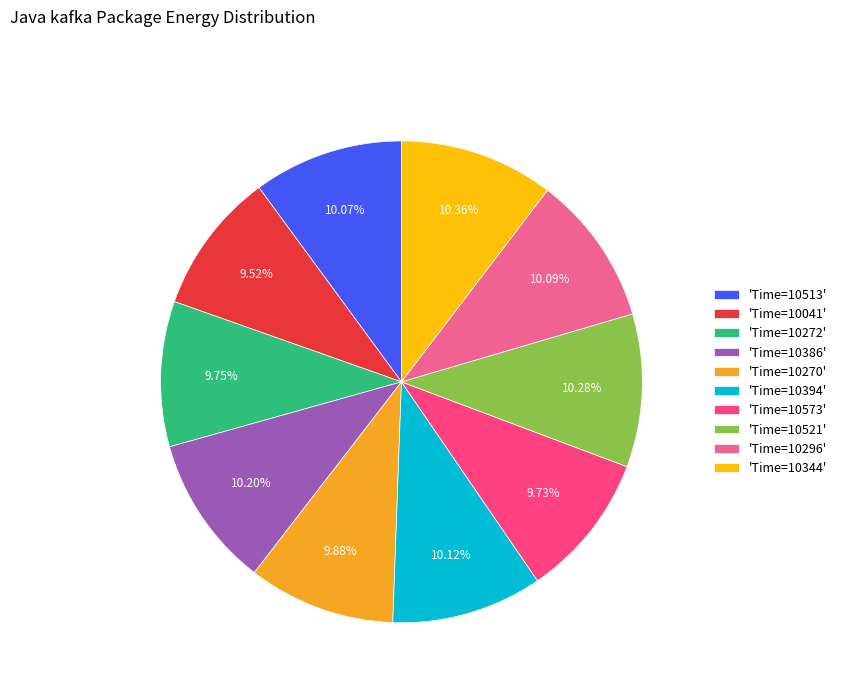

Between 'Time=10041' and 'Time=10513', which is larger?

'Time=10513'